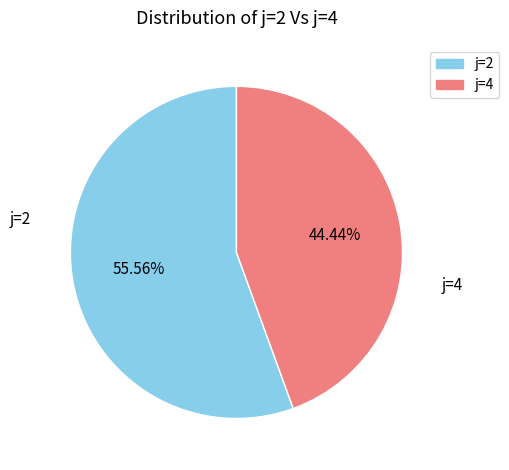

To the nearest percent, what percentage of the pie is j=2?

56%